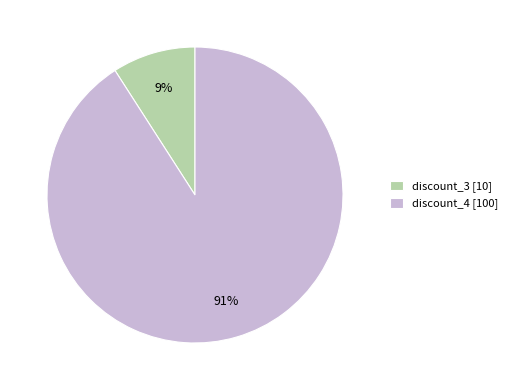

Is it true that discount_4 is 80% of the pie?

False